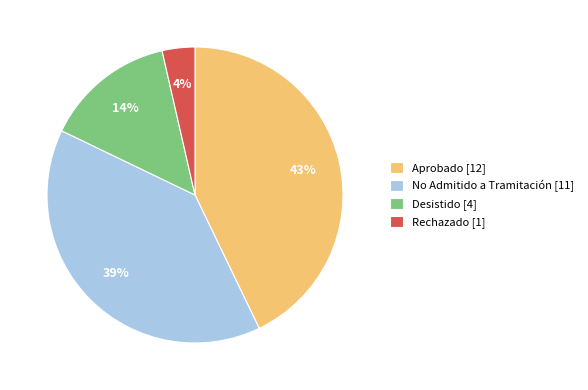

Is there a majority slice in this chart?

No